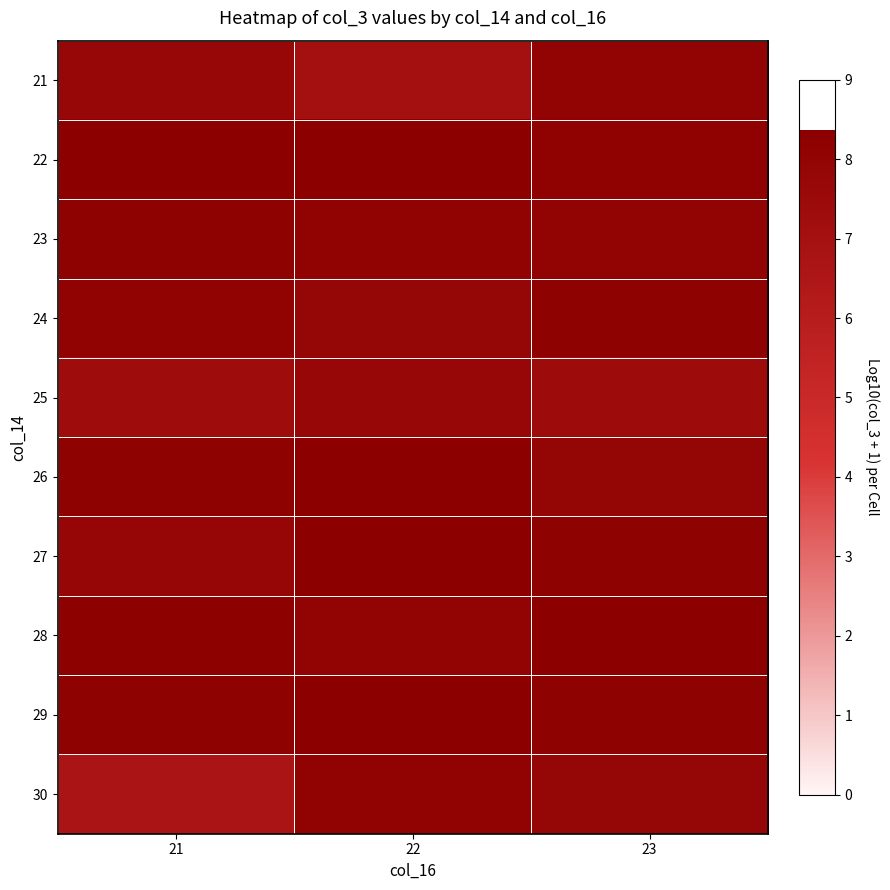

What is the smallest value displayed?

6.7